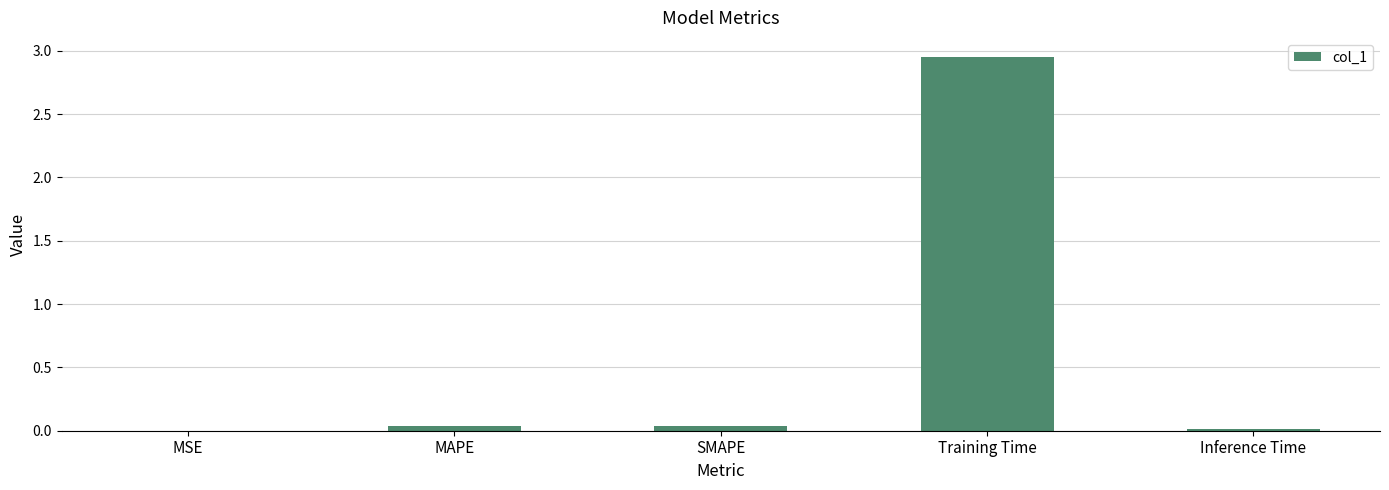

Between Inference Time and Training Time, which is larger?

Training Time